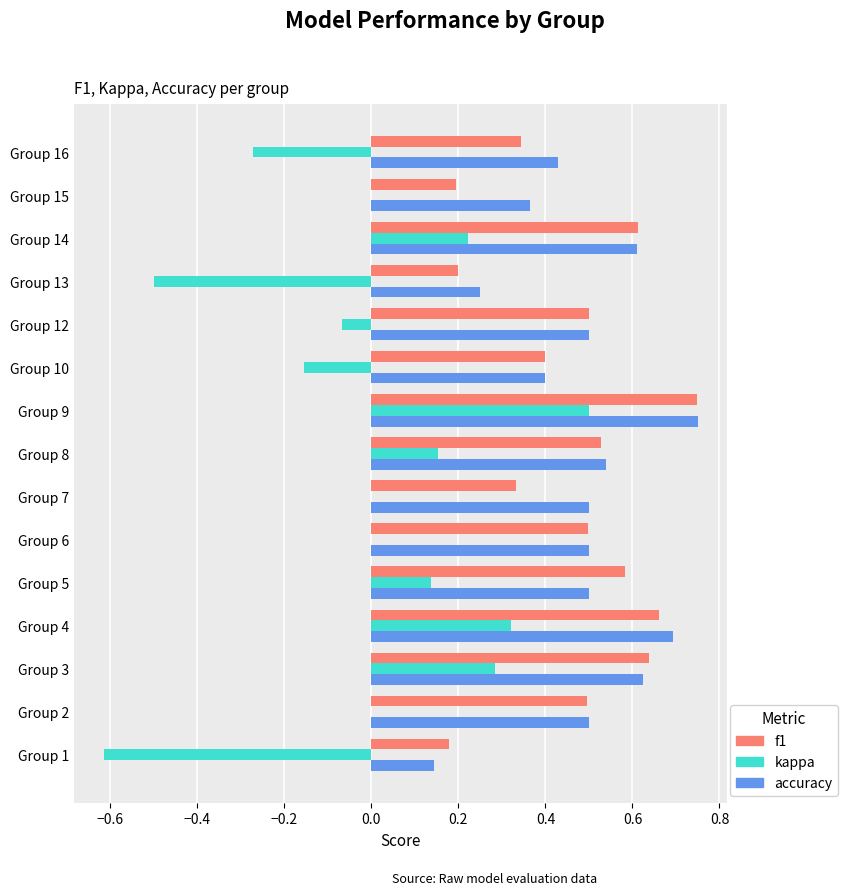

Which label corresponds to the largest value in the chart?

Group 9